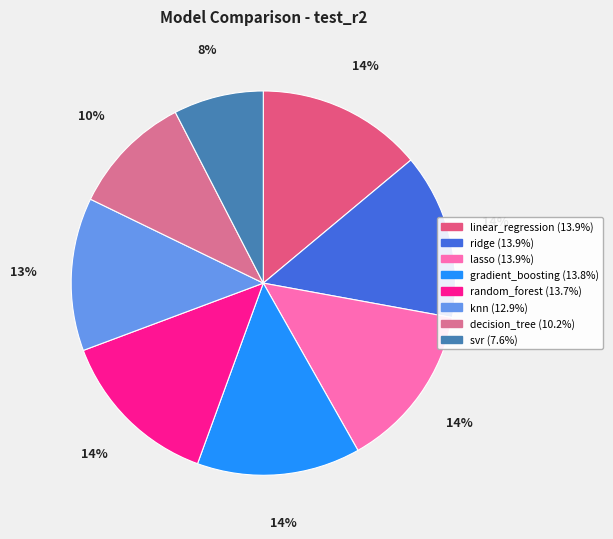

Does any single category account for the majority?

No